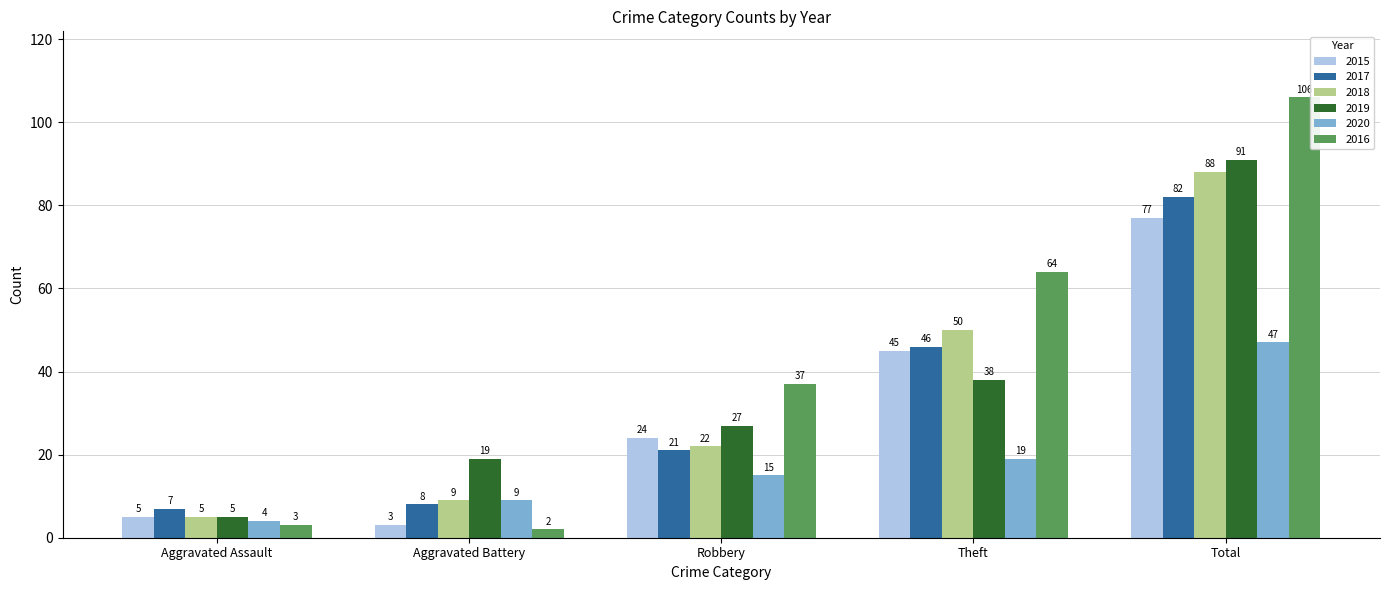

Which series changed the most between Aggravated Battery and Theft?

2016